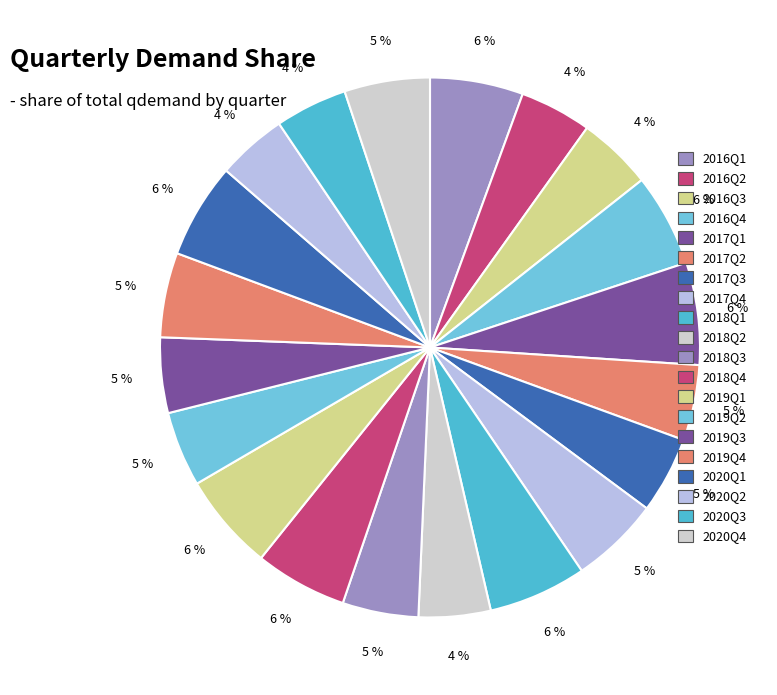

Is there a majority slice in this chart?

No